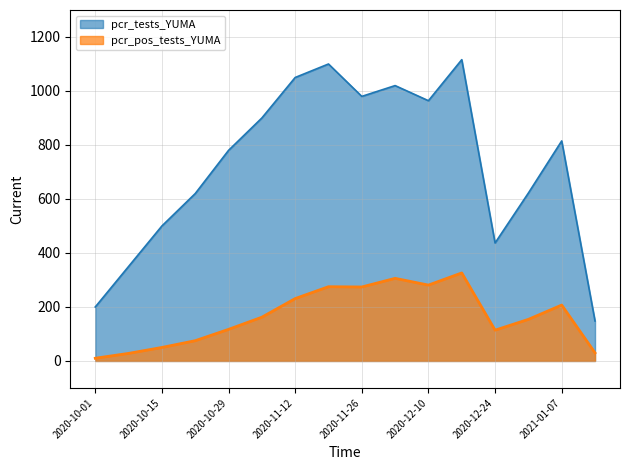

Which series changed the most between 2020-10-15 and 2020-12-03?

pcr_tests_YUMA